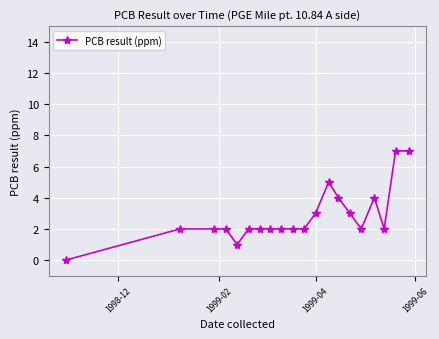

What is the greatest value displayed?

7